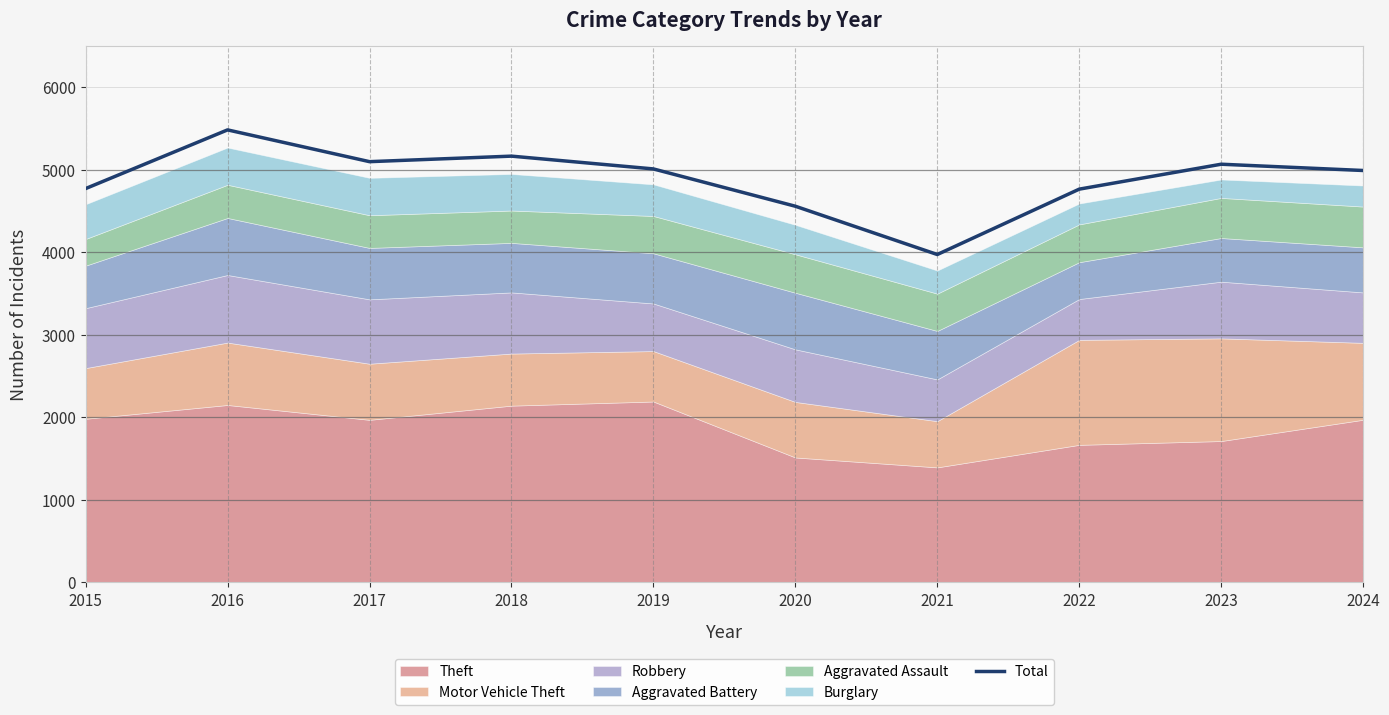

What is the ratio of the value at 2023 to the value at 2020?

1.1